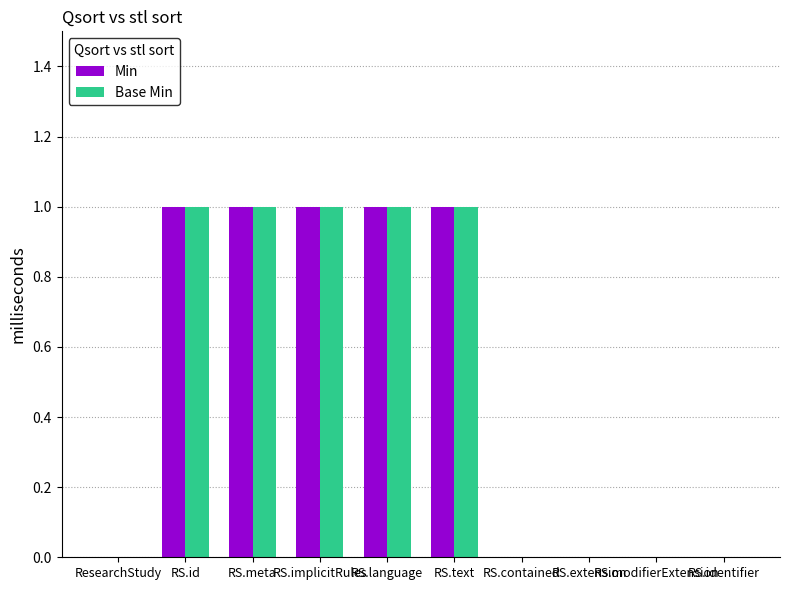

What is the total value across all series at RS.id?

2